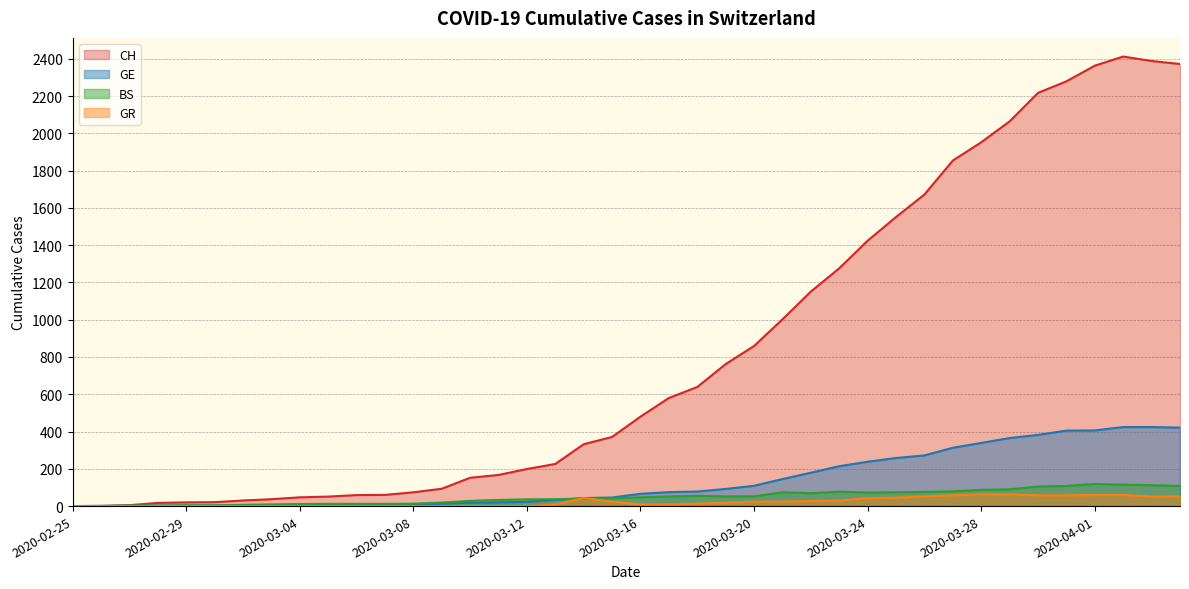

Reading right to left, list all the values displayed in this chart.

CH: 2372	2388	2412	2363	2279	2217	2064	1952	1854	1672	1551	1424	1276	1151	1002	859	762	639	580	480	371	332	226	199	167	152	93	74	60	59	51	47	37	30	21	20	17	5	1	0
GE: 421	424	424	406	405	382	365	339	313	272	258	238	214	179	145	109	92	78	75	66	46	43	33	23	20	18	13	9	7	7	5	4	4	3	3	3	2	1	1	0
BS: 108	112	115	119	108	105	90	87	79	76	74	73	77	69	74	52	52	55	52	47	42	40	37	36	33	28	19	13	12	12	12	11	9	7	4	4	3	3	0	0
GR: 52	51	60	59	58	58	63	63	58	52	45	43	29	27	24	24	18	13	9	9	24	43	9	0	0	0	0	0	0	0	0	0	0	0	0	0	0	0	0	0